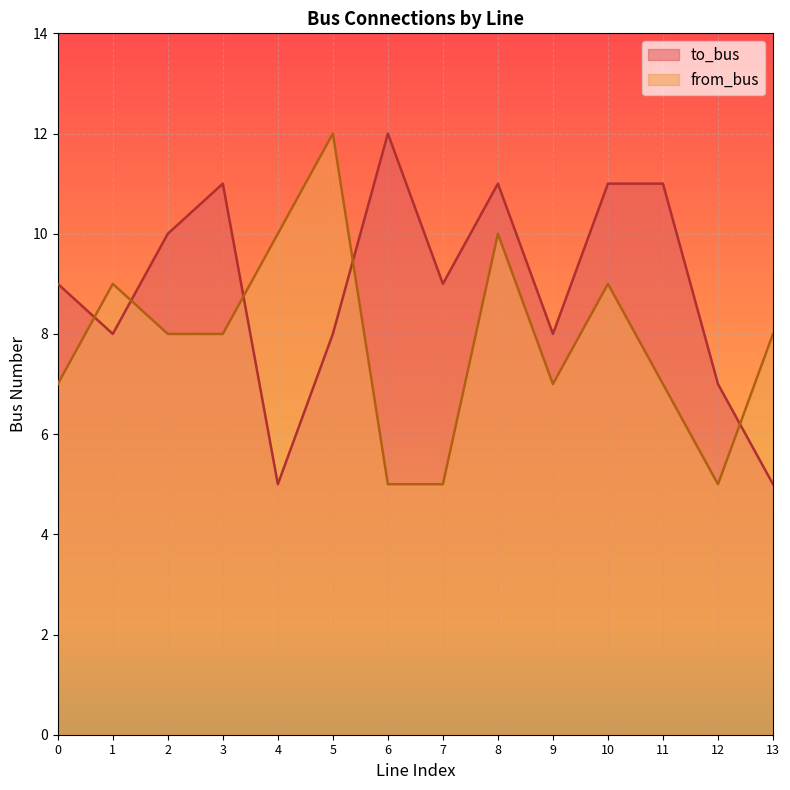

Rank the categories by to_bus value from lowest to highest.

4, 13, 12, 1, 5, 9, 0, 7, 2, 3, 8, 10, 11, 6